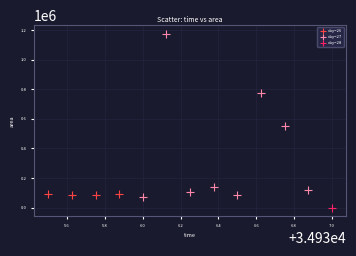

What are all the series names shown in the legend?

day=26, day=27, day=28